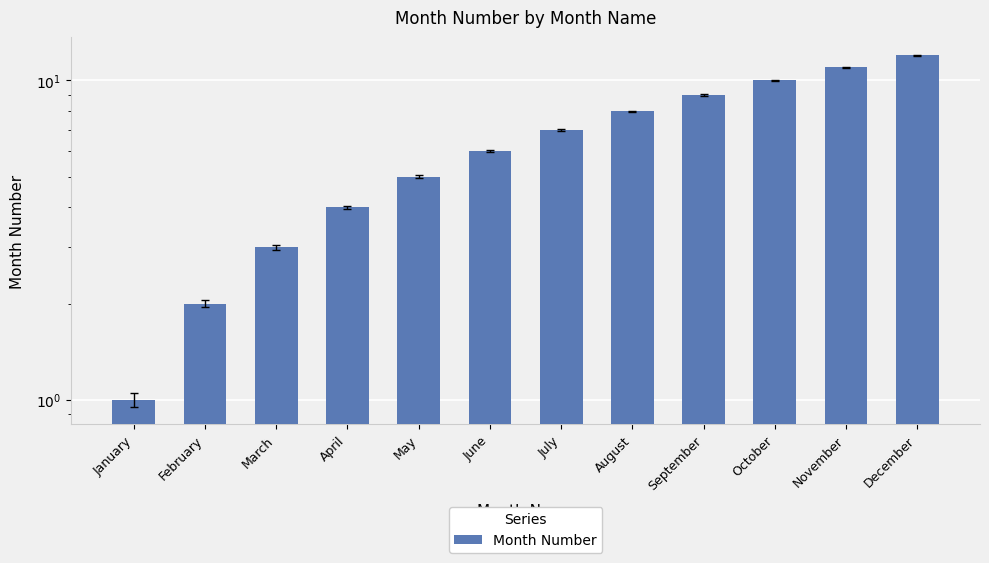

Reading left to right, list all the values displayed in this chart.

1	2	3	4	5	6	7	8	9	10	11	12